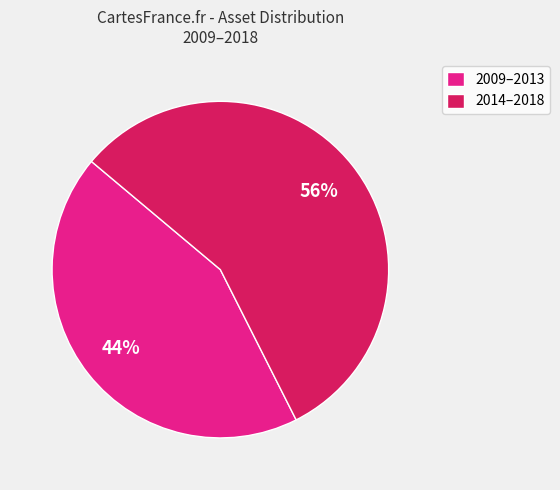

Does any single category account for the majority?

Yes